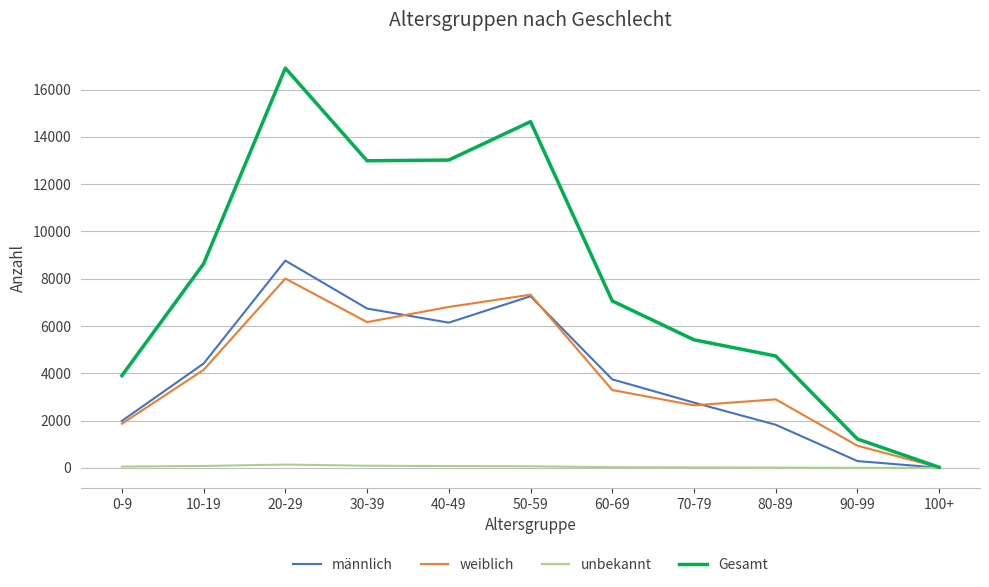

Is the value of unbekannt at 80-89 greater than the value of männlich at 40-49?

No